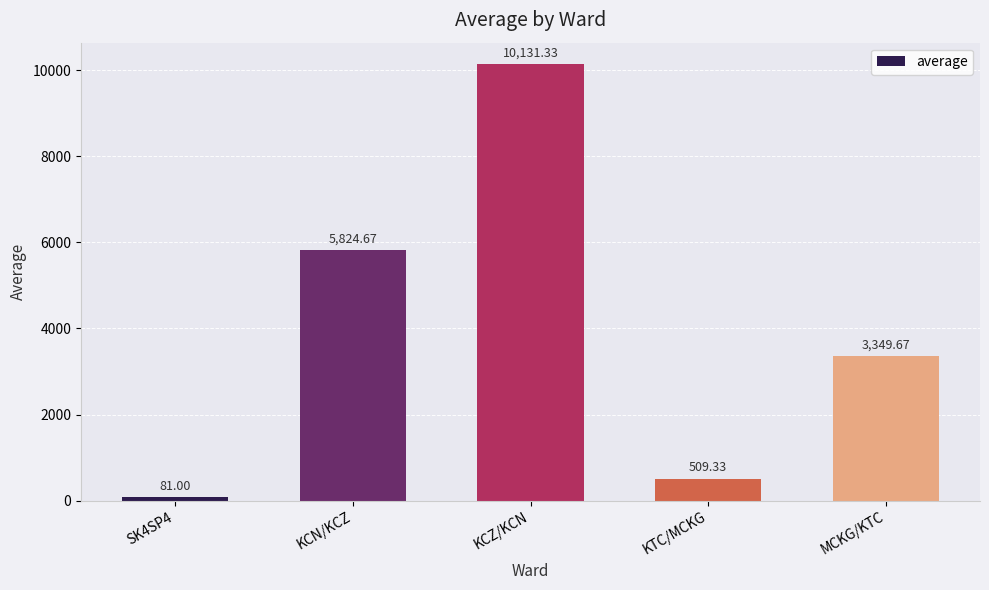

What is the smallest value displayed?

81.0